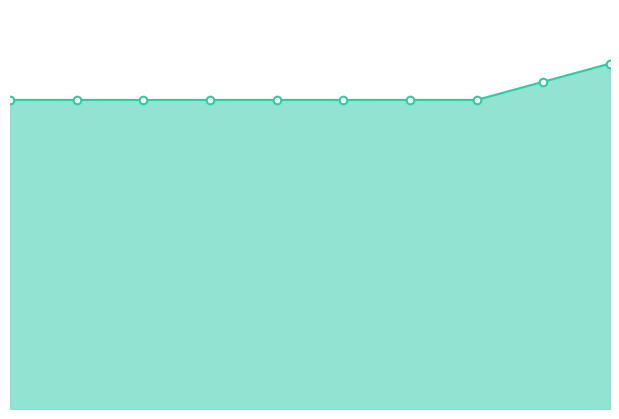

Which has a higher value, 5 or 2?

5